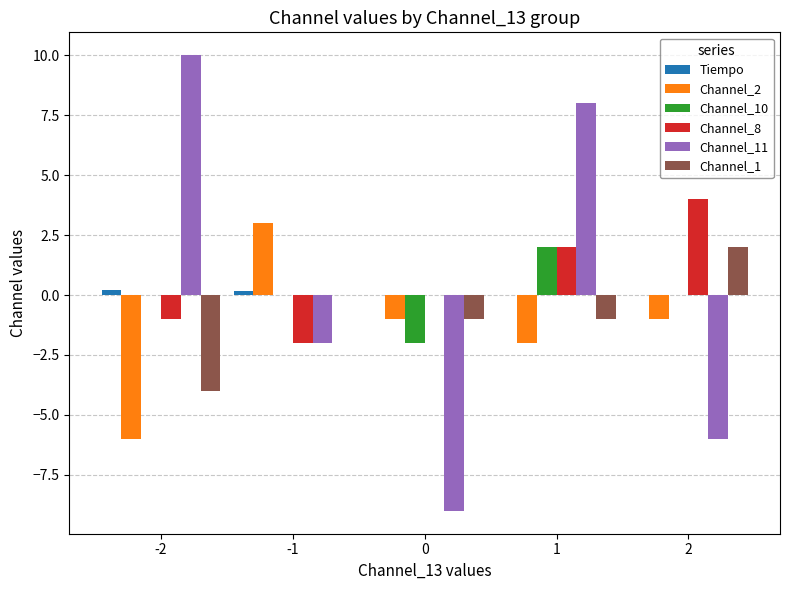

The Channel_8 series shows 3.1 at 1. True or false?

False